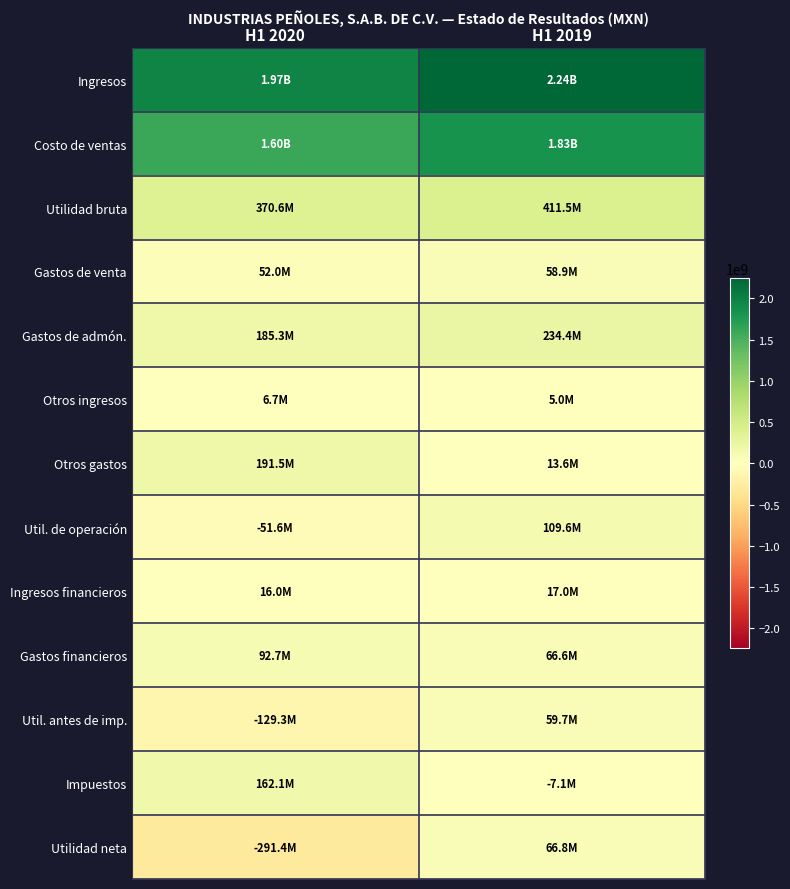

What is the total value across all series at H1 2020?

4176815000